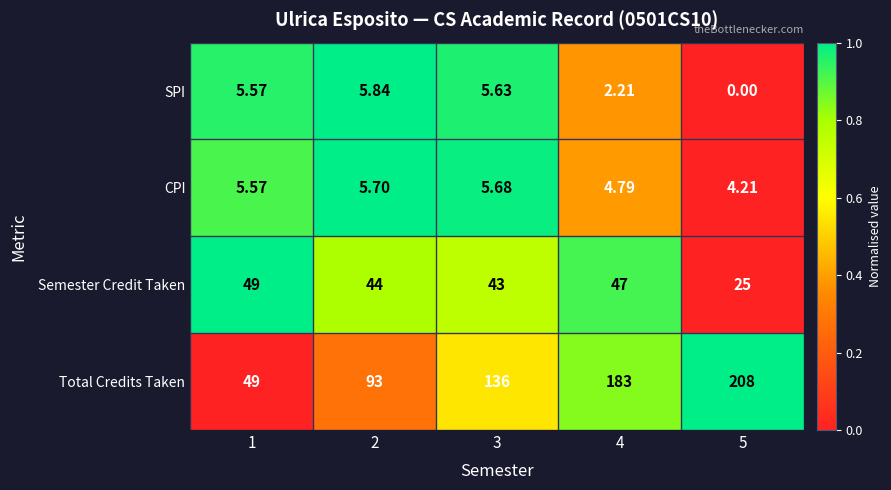

Which series has the largest total across all categories?

Total Credits Taken